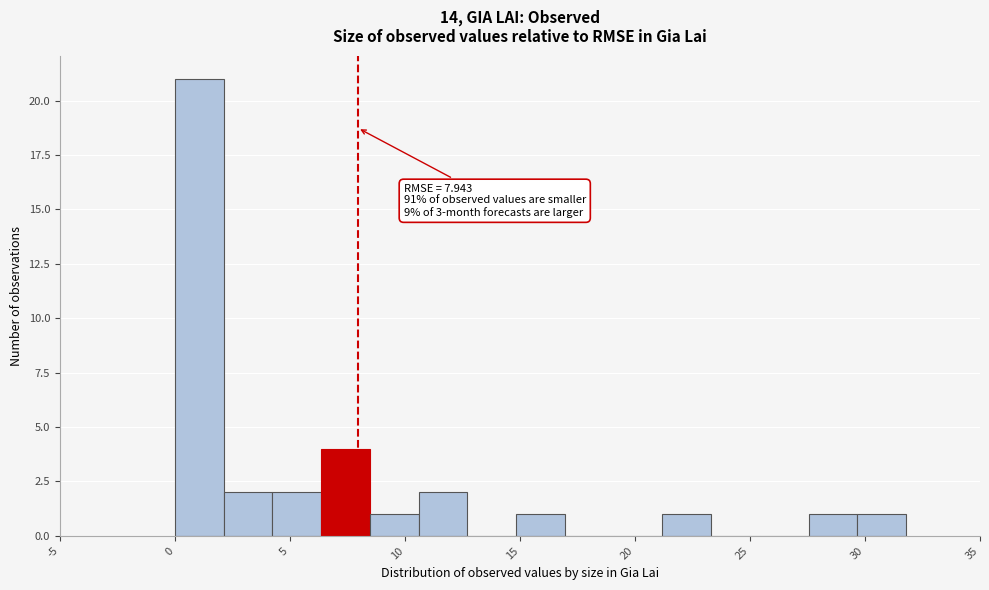

Over which range of the x-axis is the bar tallest?

0.0 to 2.0